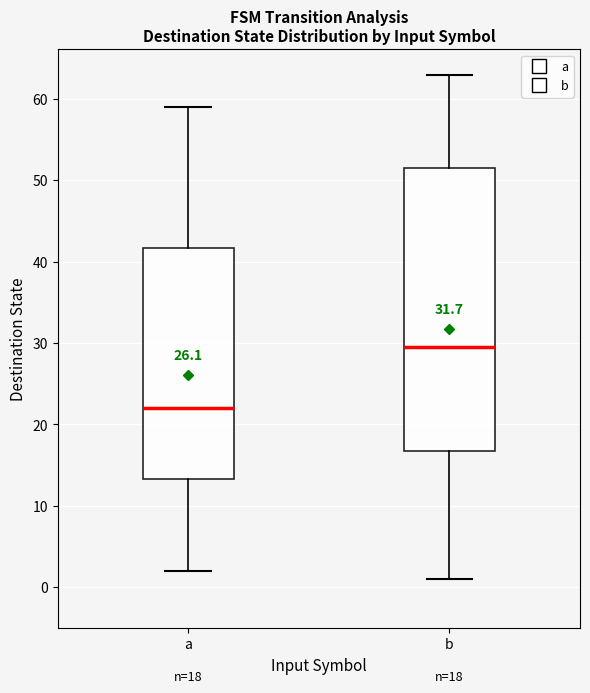

Which box has the highest median line?

b